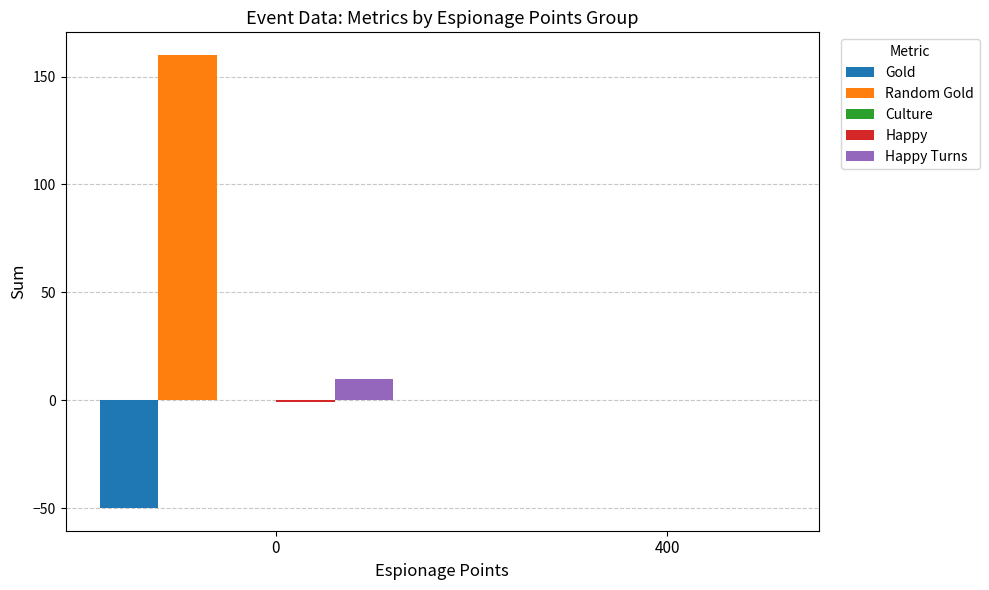

How many series are shown in this chart?

4